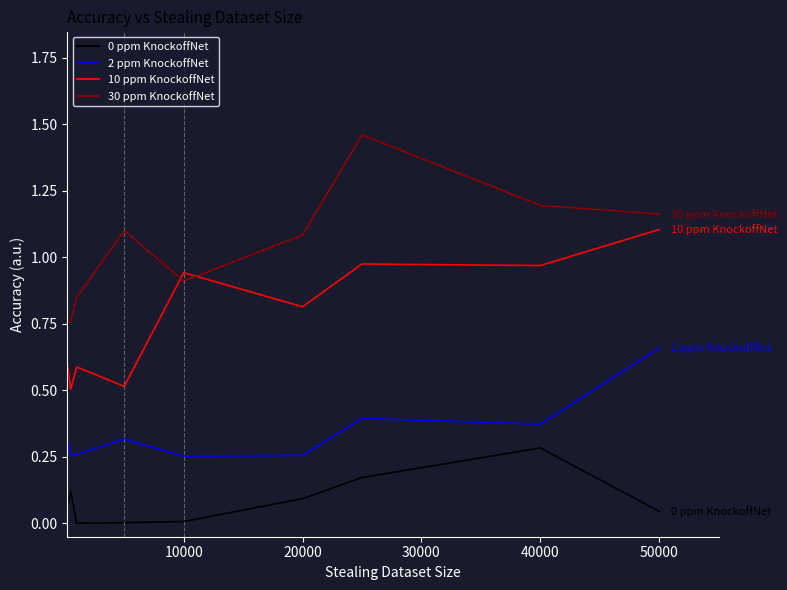

Which series has the largest total across all categories?

30 ppm KnockoffNet